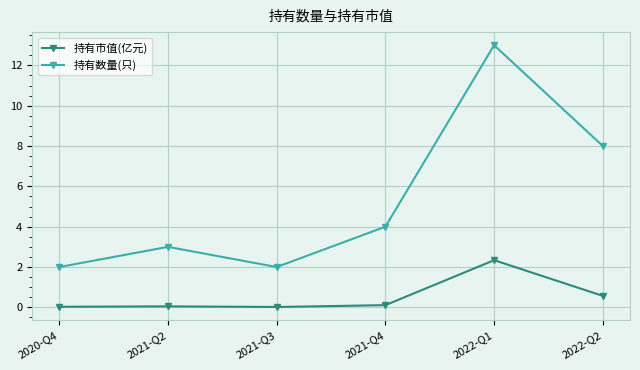

In 持有市值(亿元), how many points are higher than both neighbors (excluding endpoints)?

2